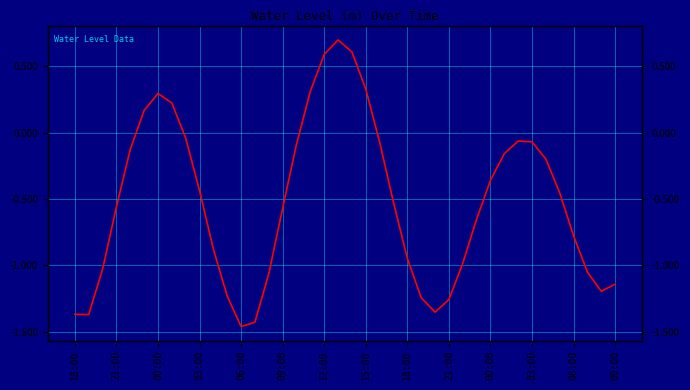

What is the smallest value displayed?

-1.5